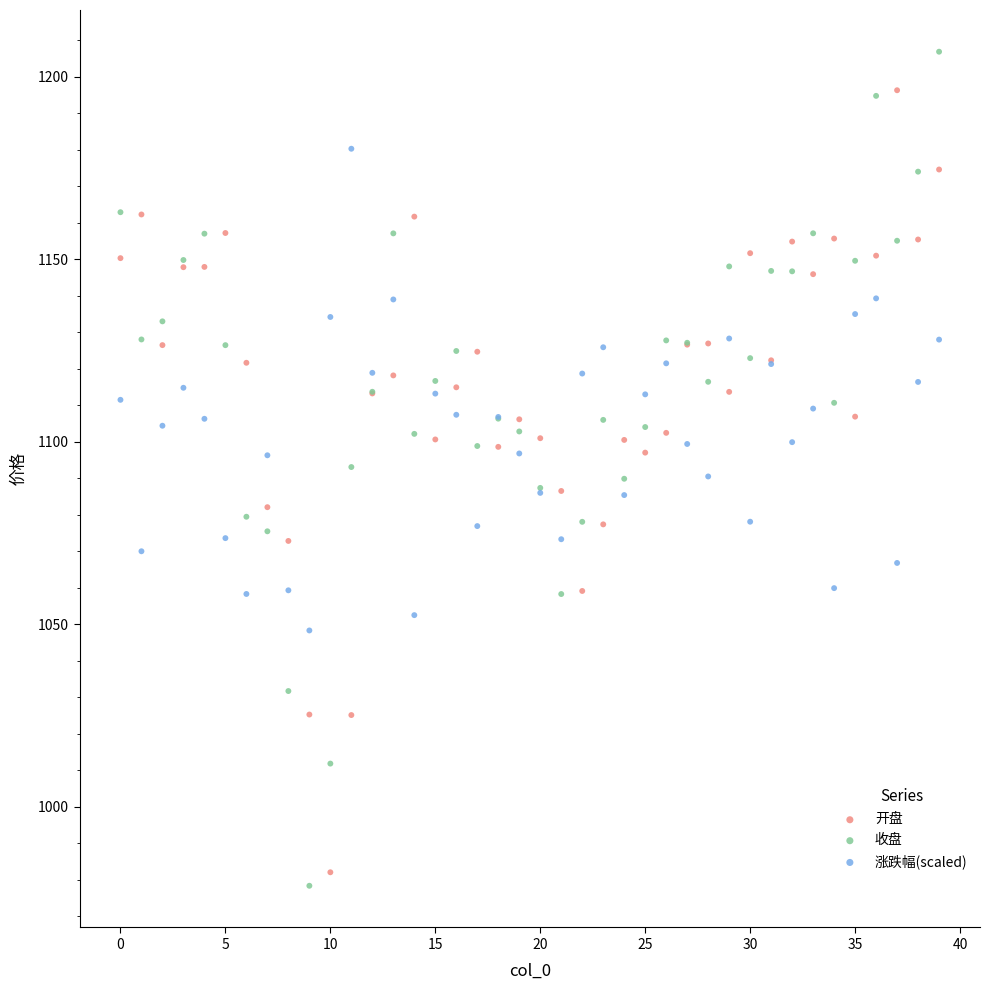

Which series reaches the maximum Y coordinate?

收盘